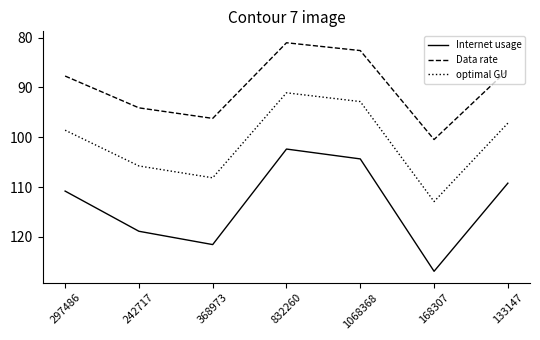

Which category has the lowest value across all series?

832260